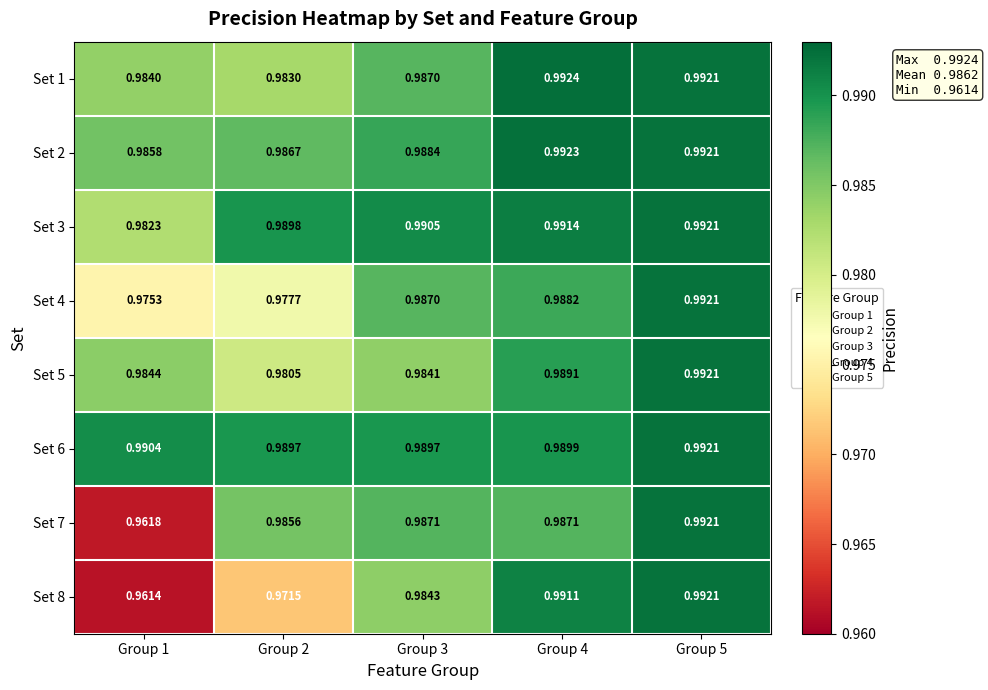

Is the value of Set 2 at Group 5 greater than the value of Set 6 at Group 3?

Yes